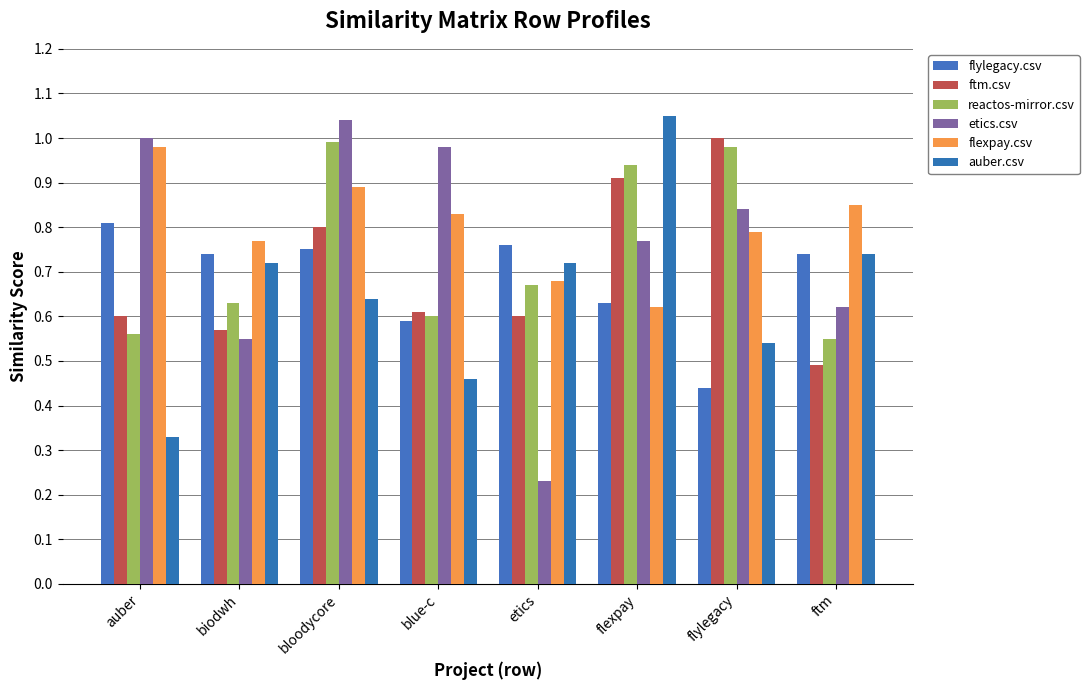

What is the label of the 1st bar from the right?

ftm